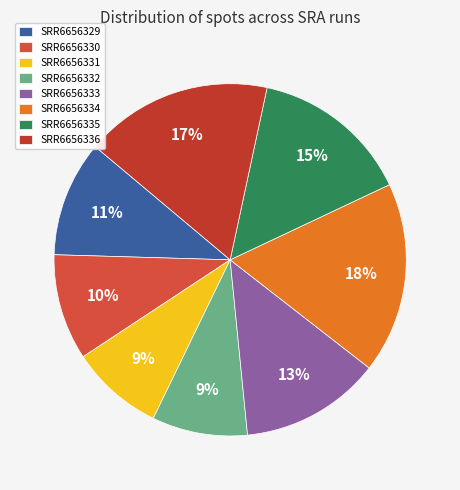

How many segments does this pie chart have?

8